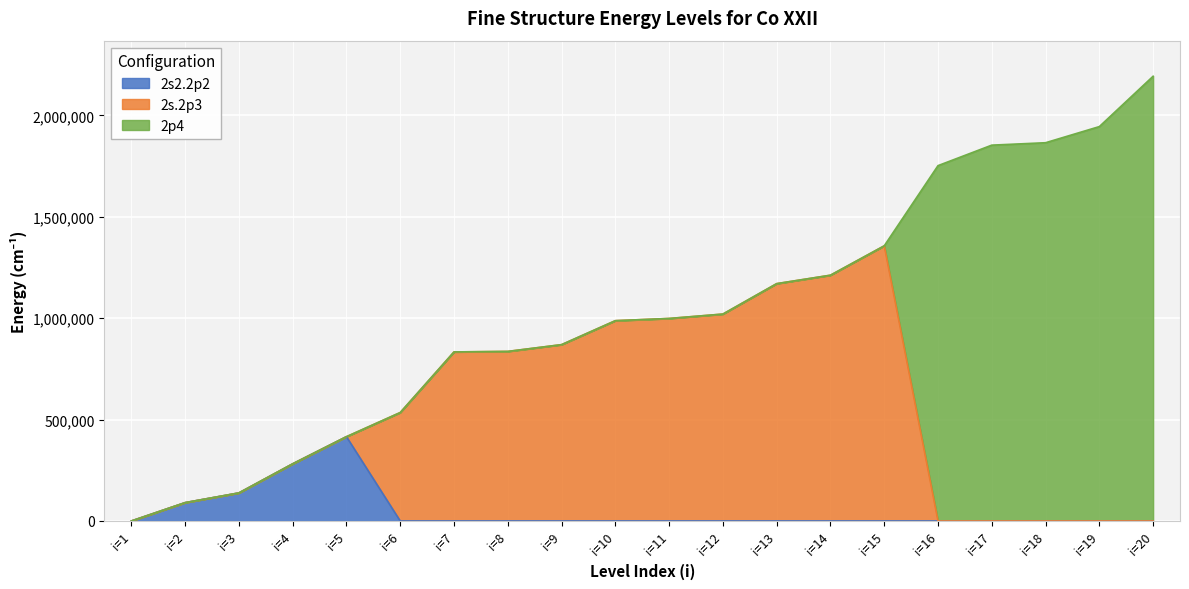

Rank the categories by 2s2.2p2 value from lowest to highest.

i=1, i=6, i=7, i=8, i=9, i=10, i=11, i=12, i=13, i=14, i=15, i=16, i=17, i=18, i=19, i=20, i=2, i=3, i=4, i=5